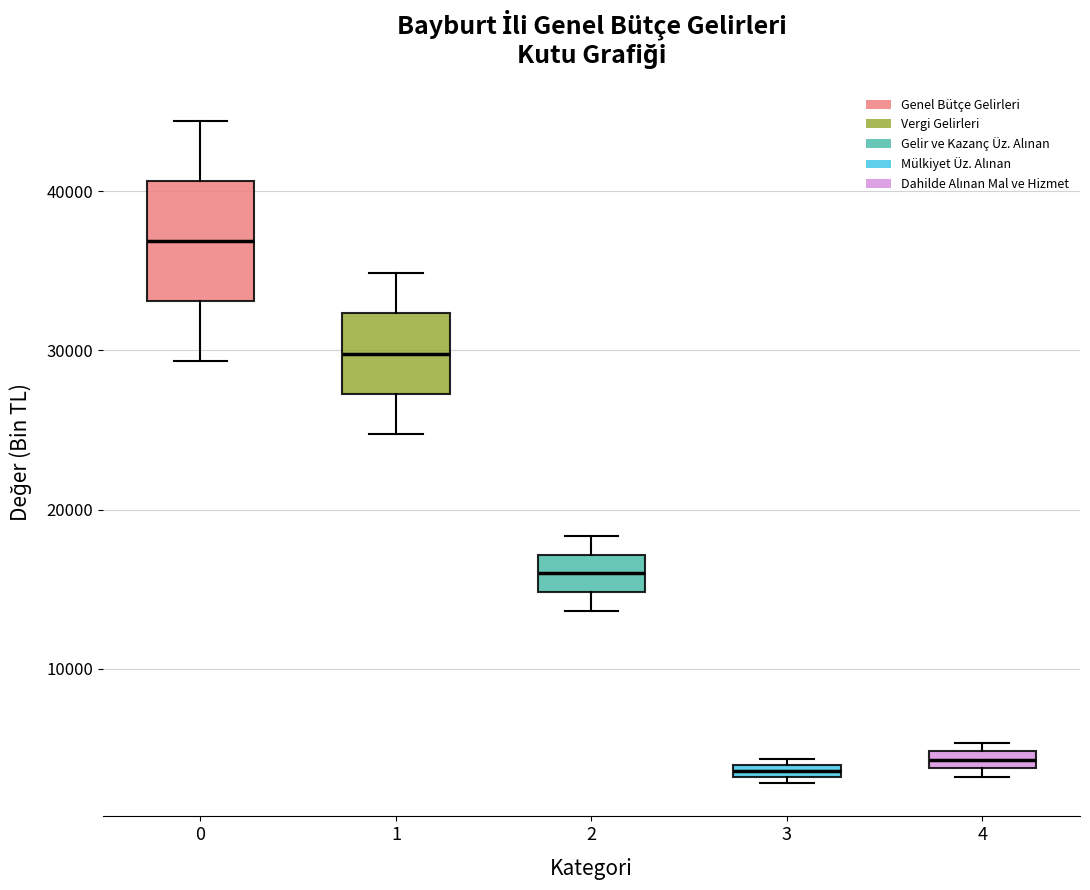

Where is the upper edge of the box at x = 0 on the y-axis? The values are not printed on the chart, so give them approximately, as read against the axis.

41000